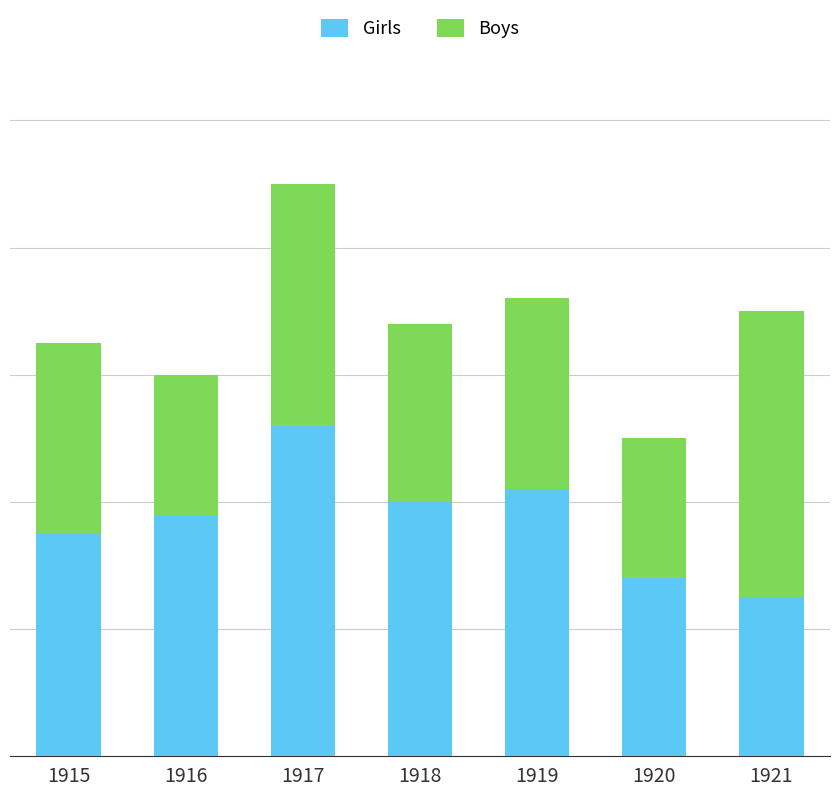

Which series has the widest spread of values?

Girls